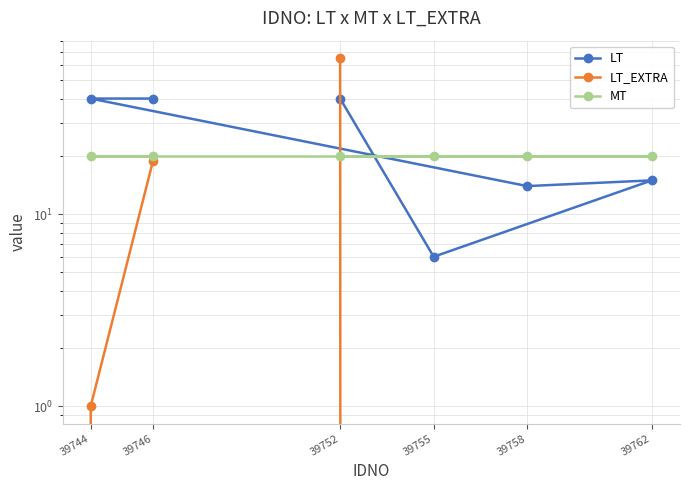

Reading left to right, list all the values displayed in this chart.

LT: 39752=40	39755=6	39762=15	39758=14	39744=40	39746=40
LT_EXTRA: 39752=65	39755=0	39762=0	39758=0	39744=1	39746=19
MT: 39752=20	39755=20	39762=20	39758=20	39744=20	39746=20